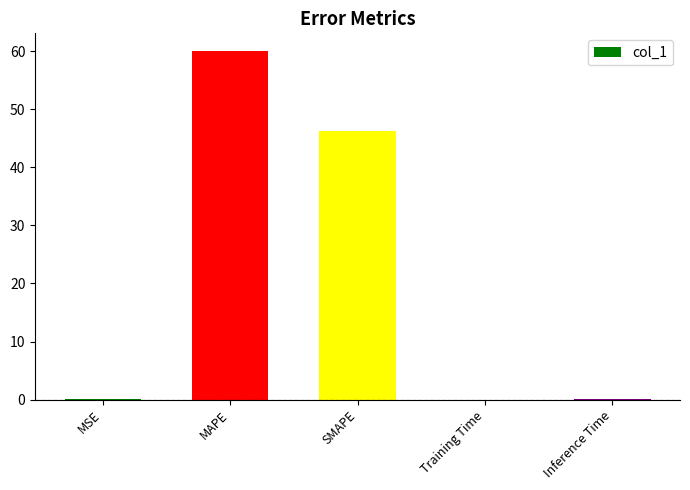

What is the sum of all values?

106.4